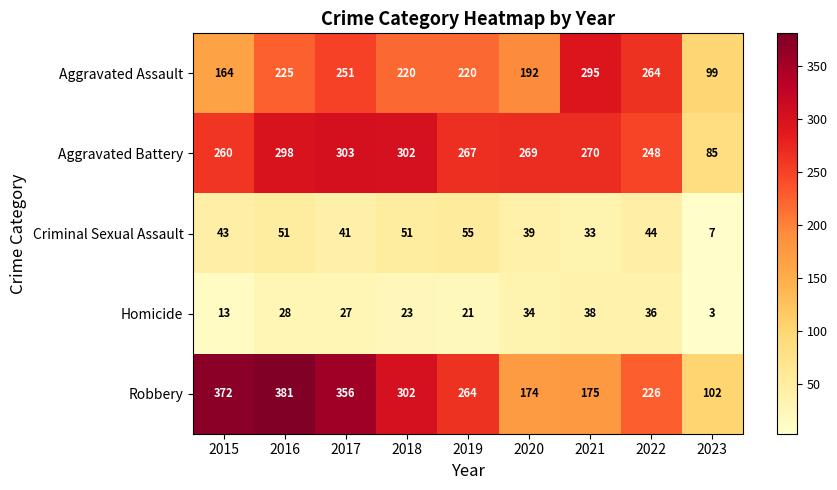

Which category has the highest value across all series?

2016